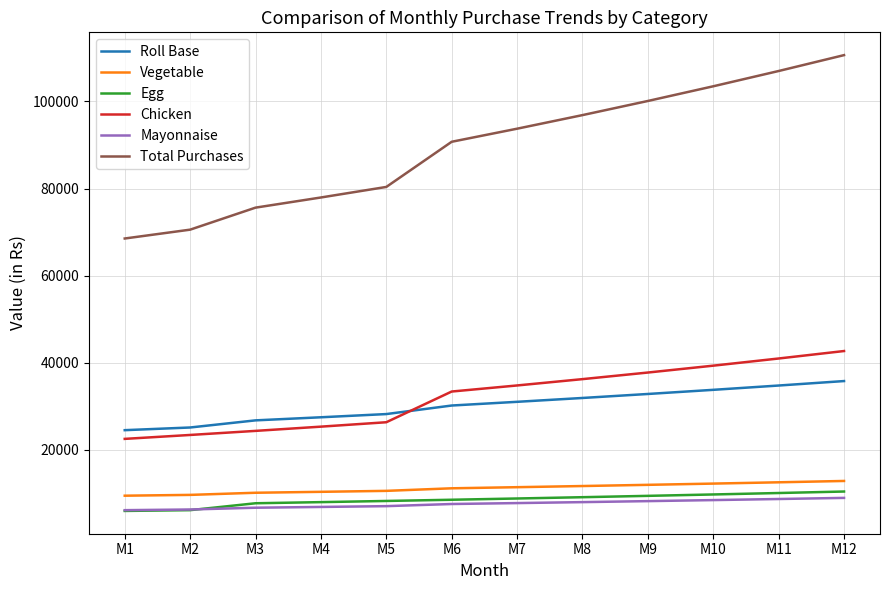

Which series has the largest total across all categories?

Total Purchases